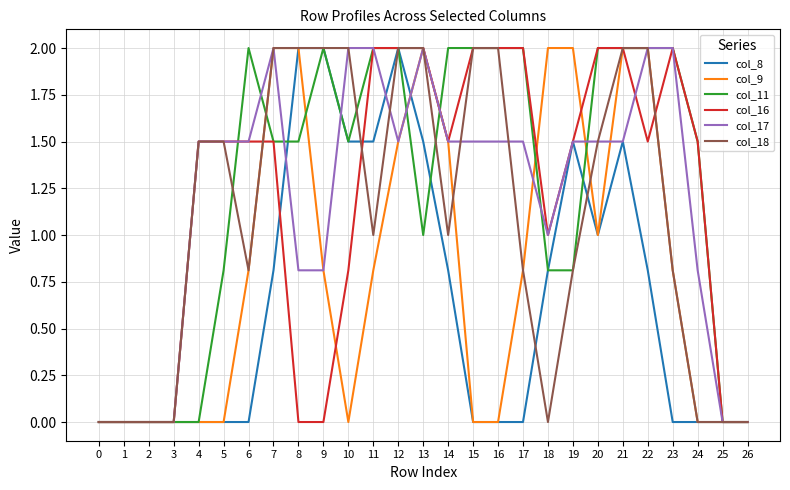

True or false: col_8 has a value of 1.5 at 19.

True